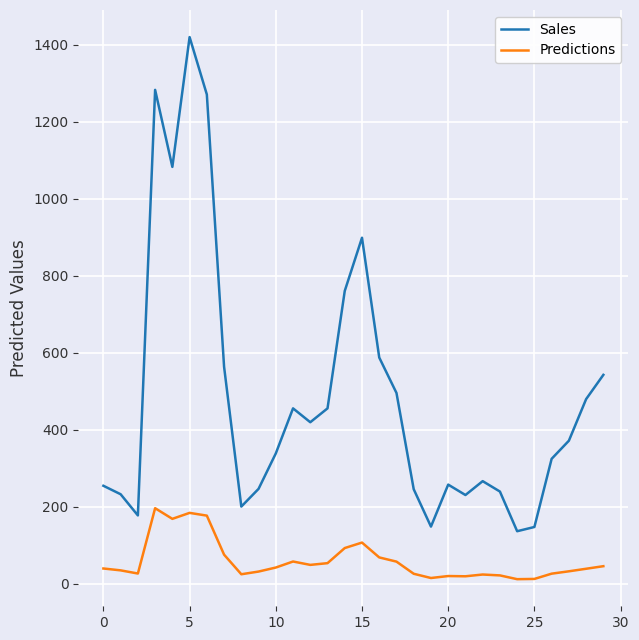

Which series has the largest range (max minus min)?

Sales